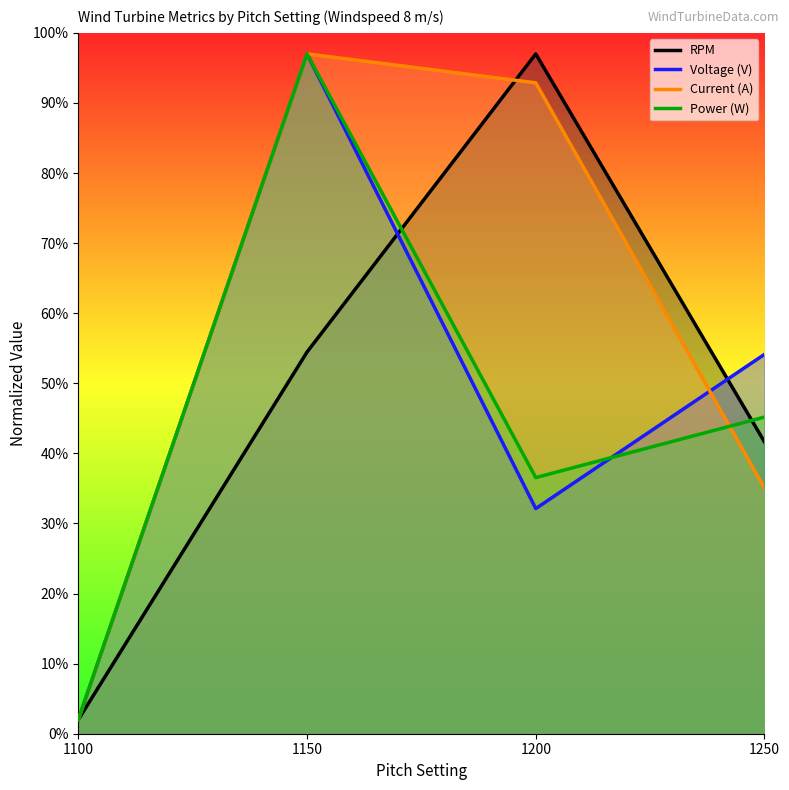

List the series in order of their peak value, lowest first.

RPM, Voltage (V), Current (A), Power (W)